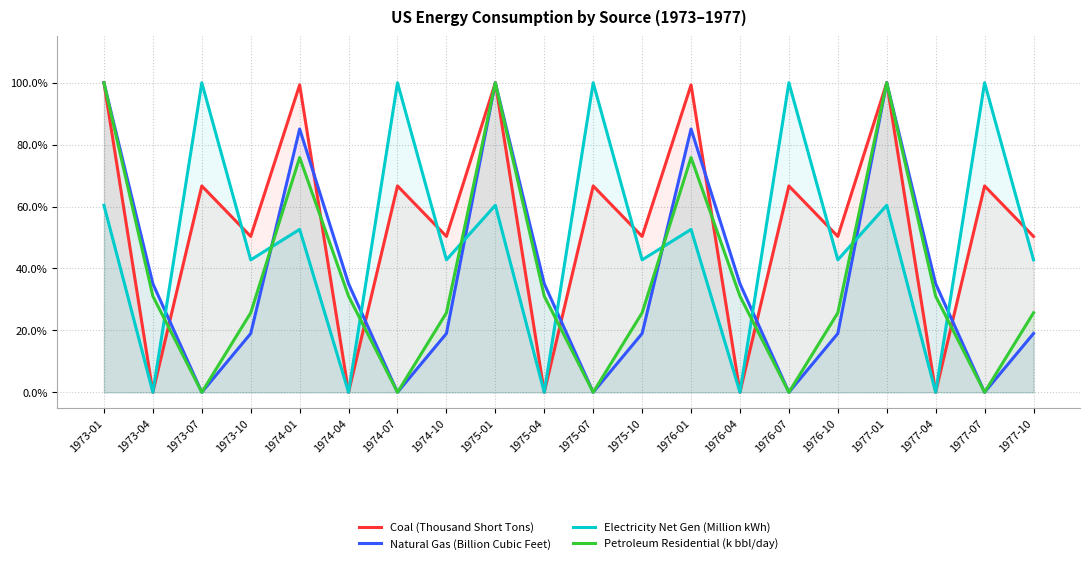

After their last crossing, which series has the higher values: Natural Gas (Billion Cubic Feet) or Electricity Net Gen (Million kWh)?

Electricity Net Gen (Million kWh)